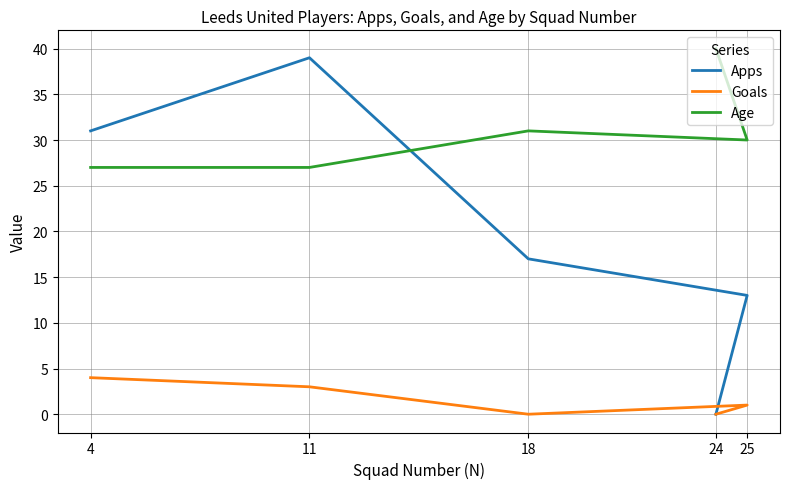

Reading left to right, extract all data points from this chart.

Apps: 4=31	11=39	18=17	25=13	24=0
Goals: 4=4	11=3	18=0	25=1	24=0
Age: 4=27	11=27	18=31	25=30	24=40